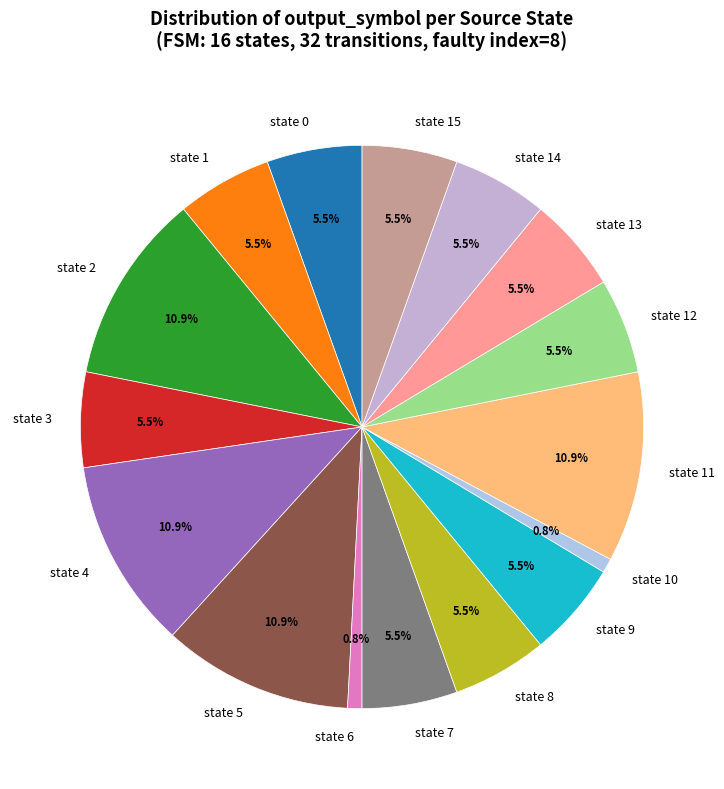

Which has a higher value, state 6 or state 14?

state 14